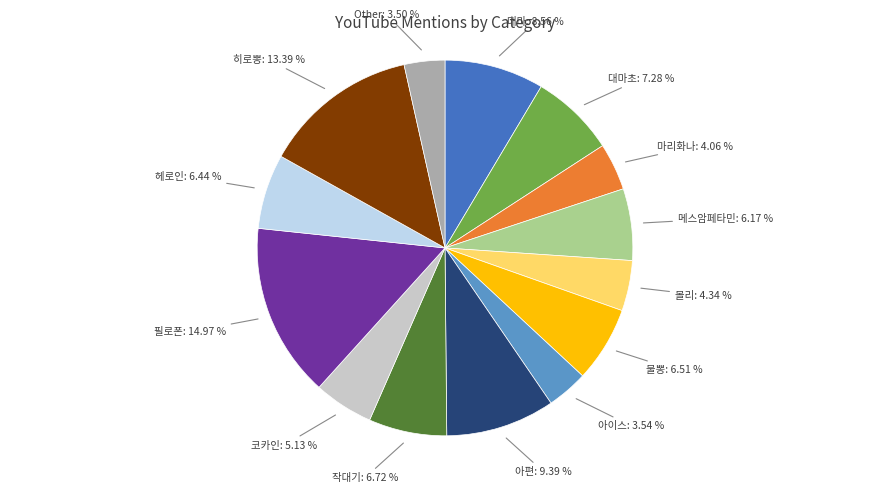

What portion of the pie excludes 작대기?

93.3%